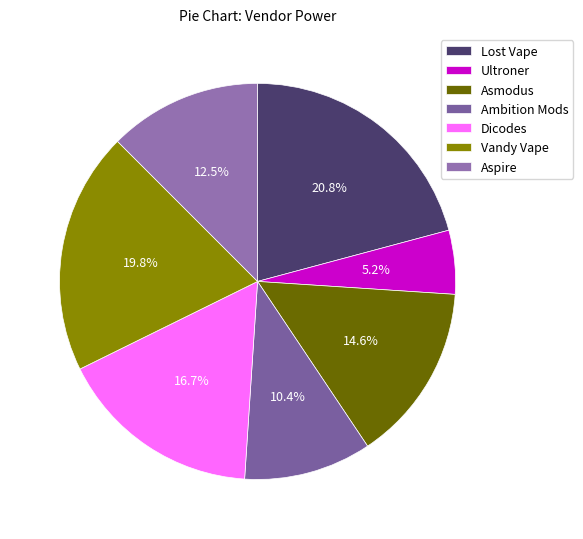

True or false: Vandy Vape accounts for 6% of the total.

False